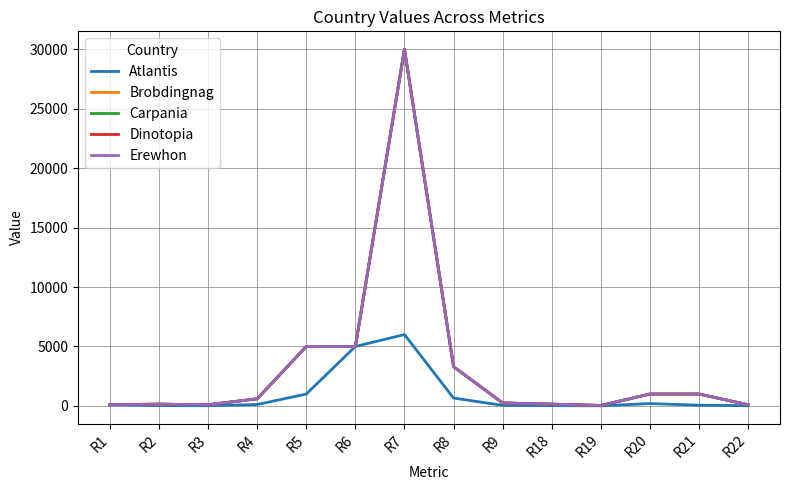

At which label does Erewhon first exceed 600?

R5